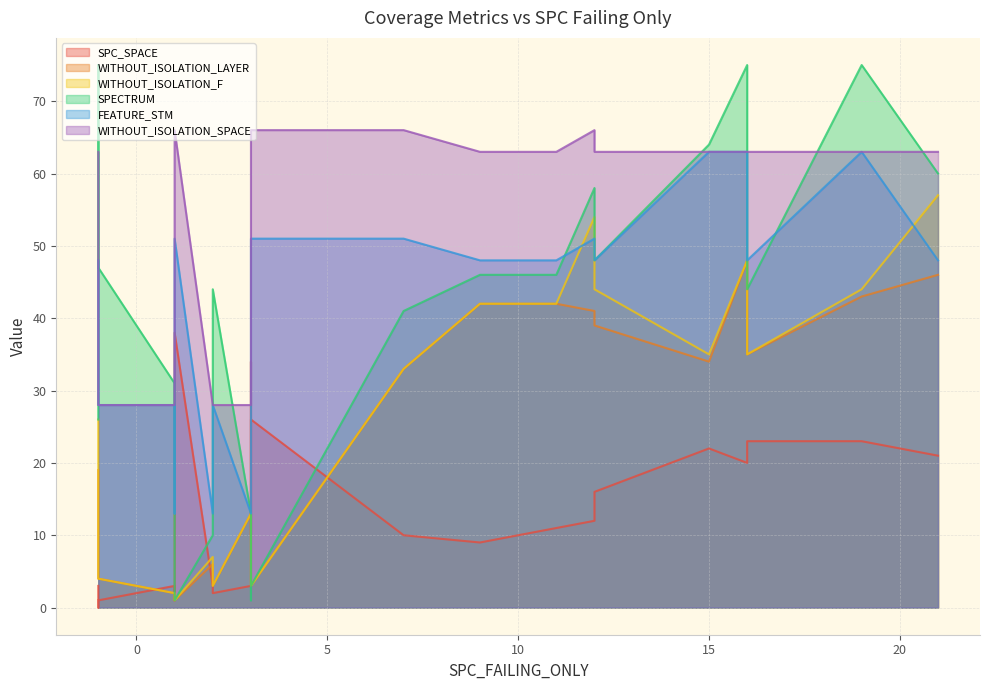

Is it true that WITHOUT_ISOLATION_SPACE equals 37 at 2?

False